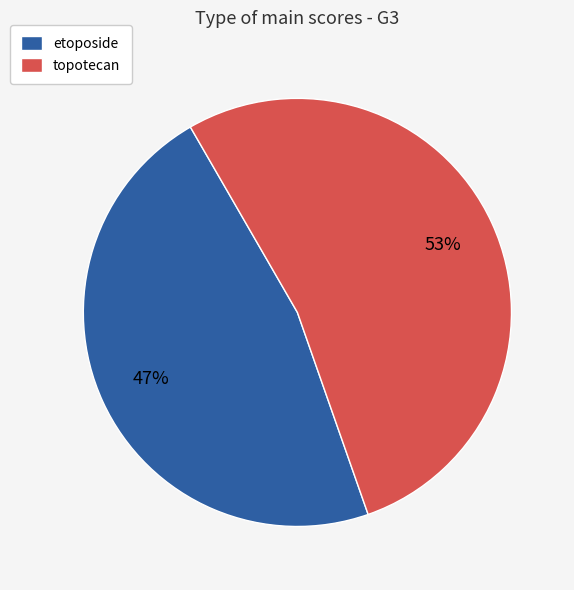

What is the smallest slice in the pie chart?

etoposide